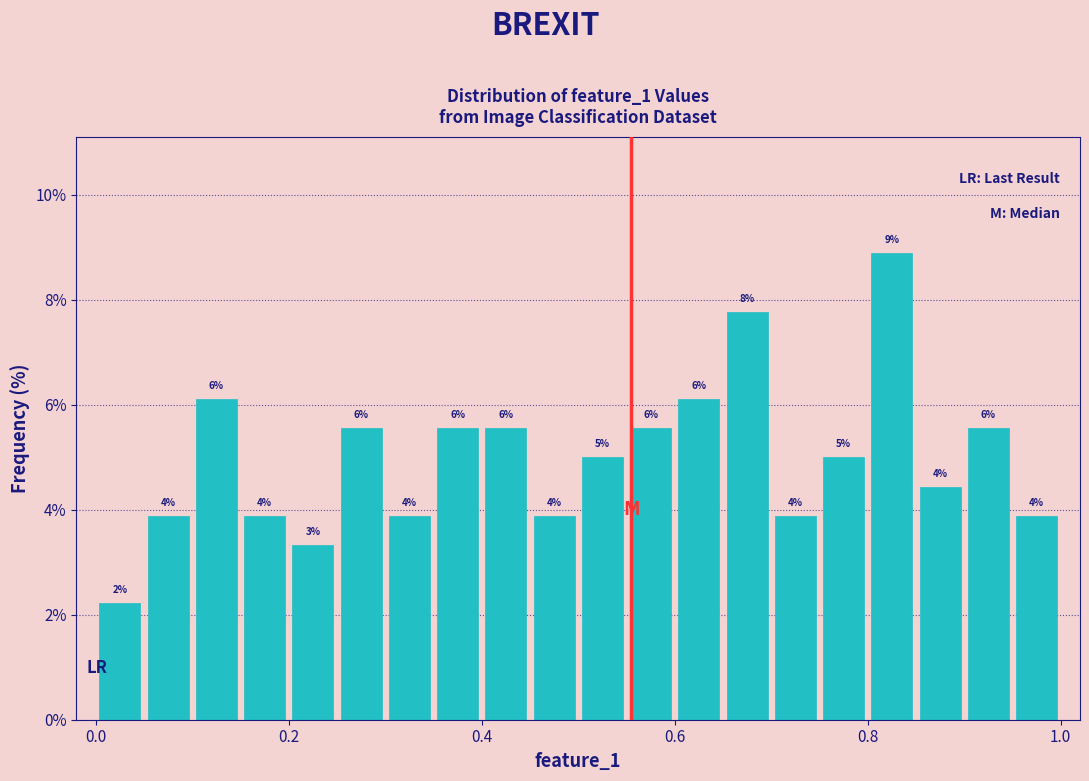

Around what value on the x-axis is the tallest bar? Give the approximate position of its centre, as read against the axis.

0.82